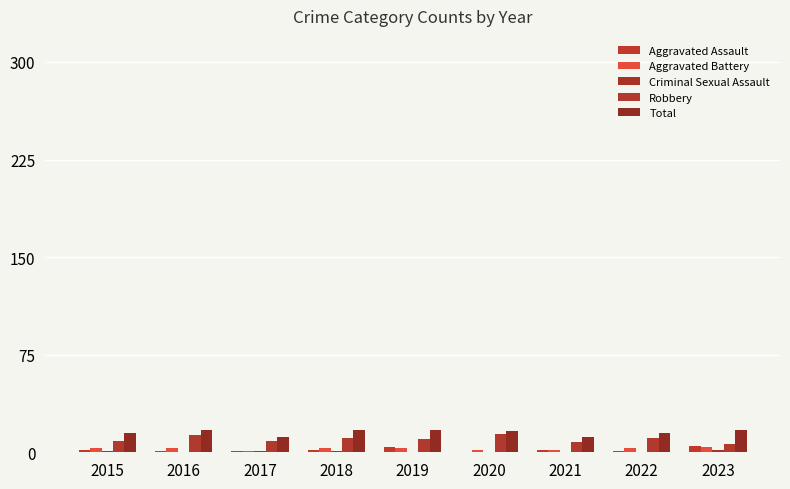

True or false: Aggravated Battery has a value of 2 at 2021.

True